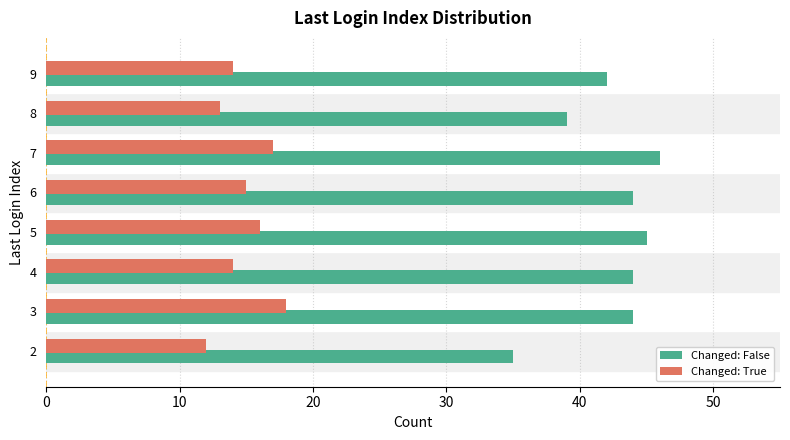

Is the value of Changed: True at 3 greater than the value of Changed: False at 2?

No